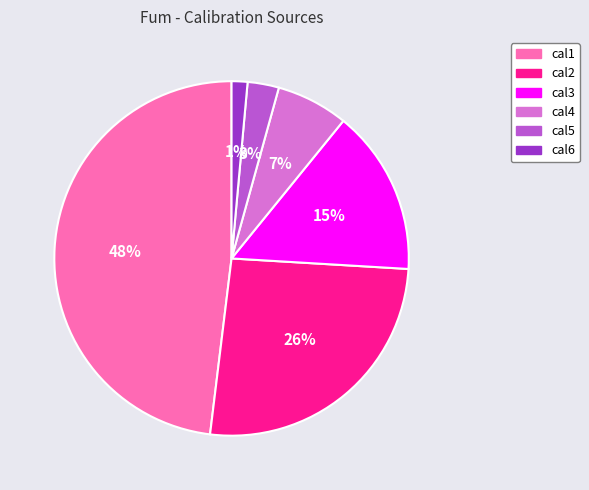

Rank the categories by value from lowest to highest.

cal6, cal5, cal4, cal3, cal2, cal1